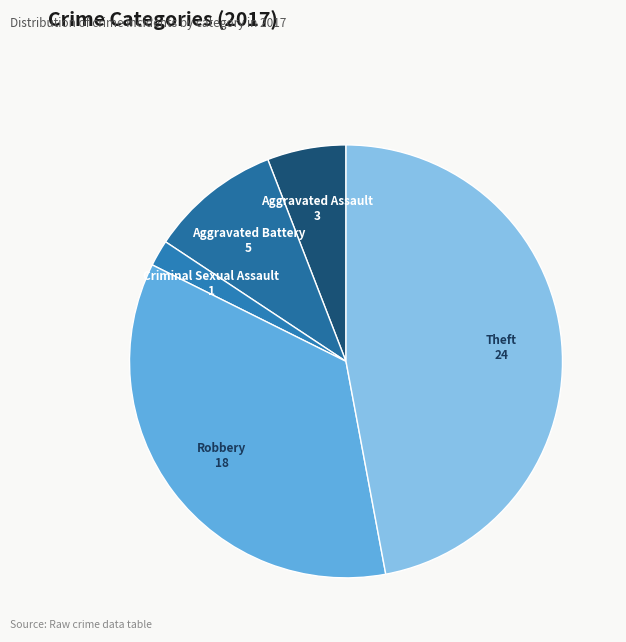

Count the number of slices in the pie.

5